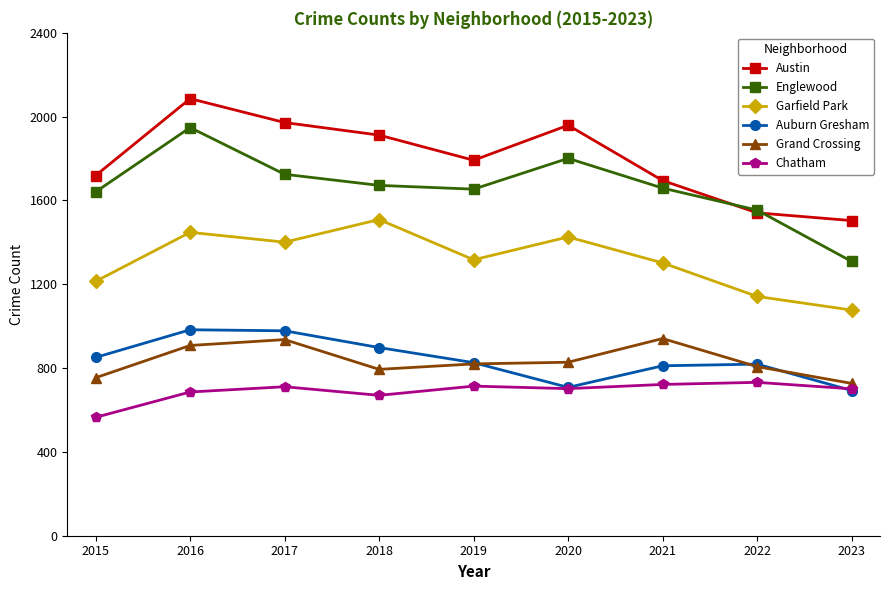

True or false: Austin and Auburn Gresham cross at least once.

False